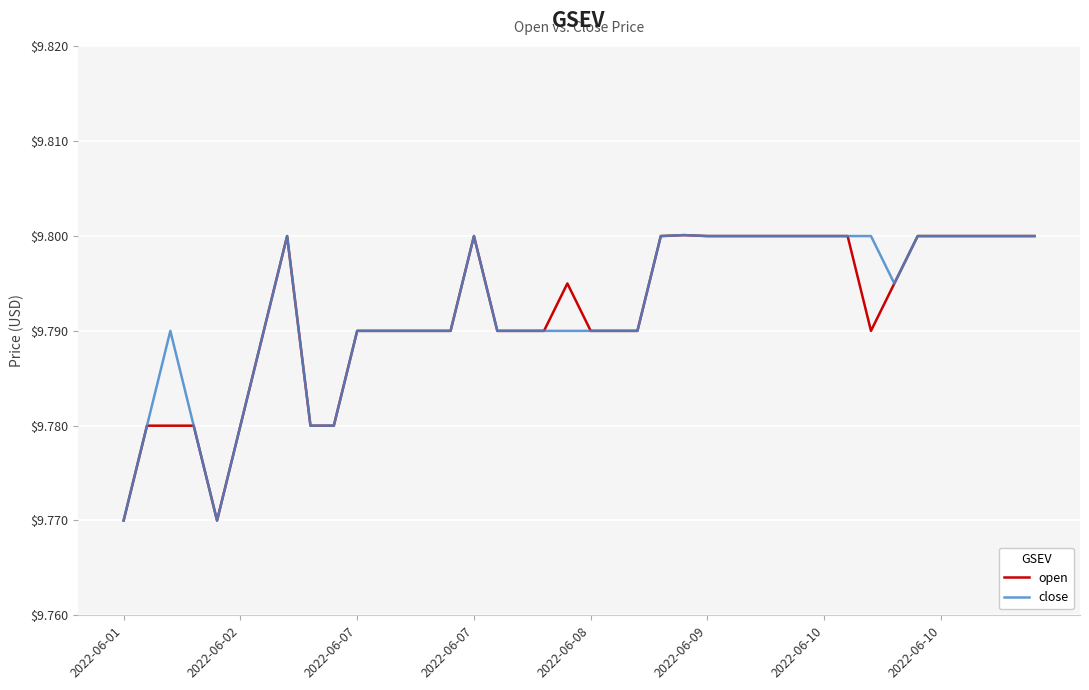

What are all the series names shown in the legend?

open, close